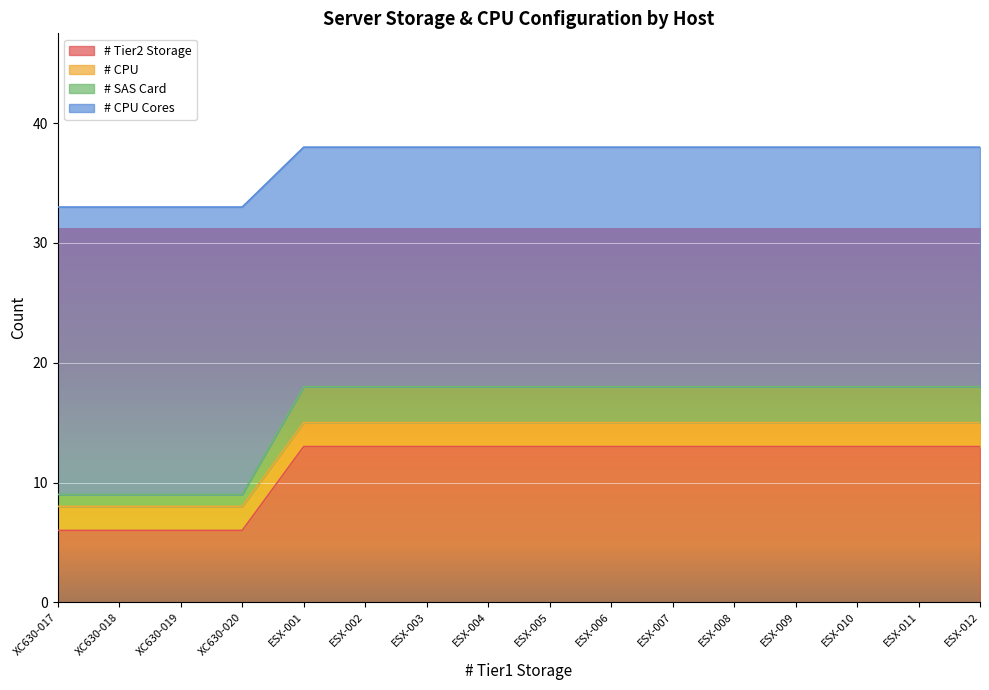

What is the label of the 3rd point from the left?

XC630-019